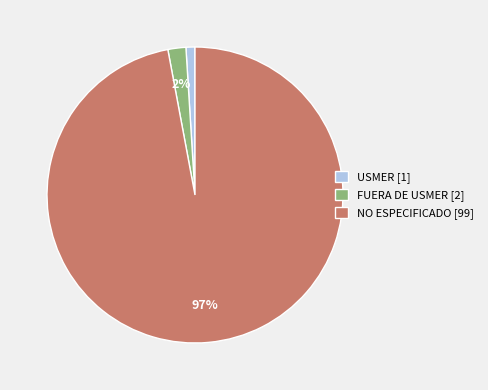

Between USMER and FUERA DE USMER, which is larger?

FUERA DE USMER